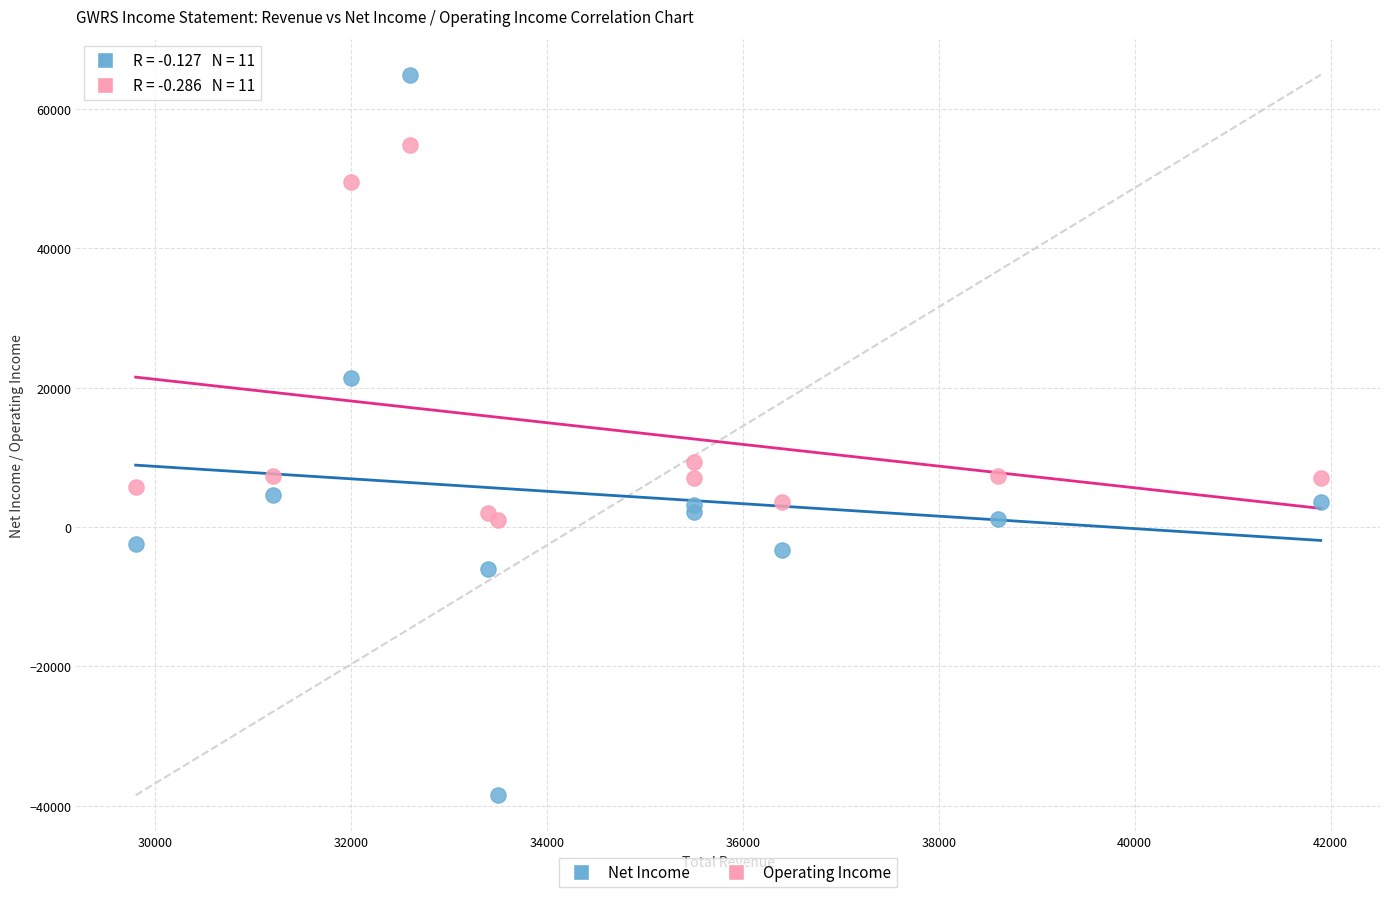

Which series reaches the minimum Y coordinate?

Net Income